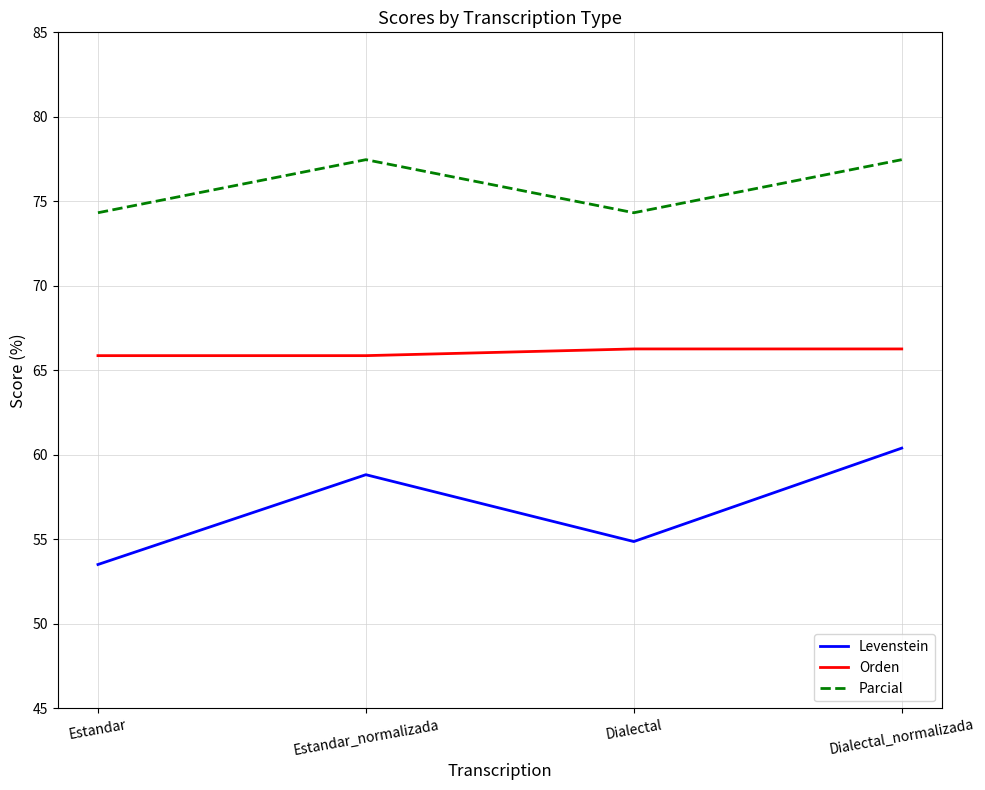

How many values in the Levenstein series exceed 58?

2